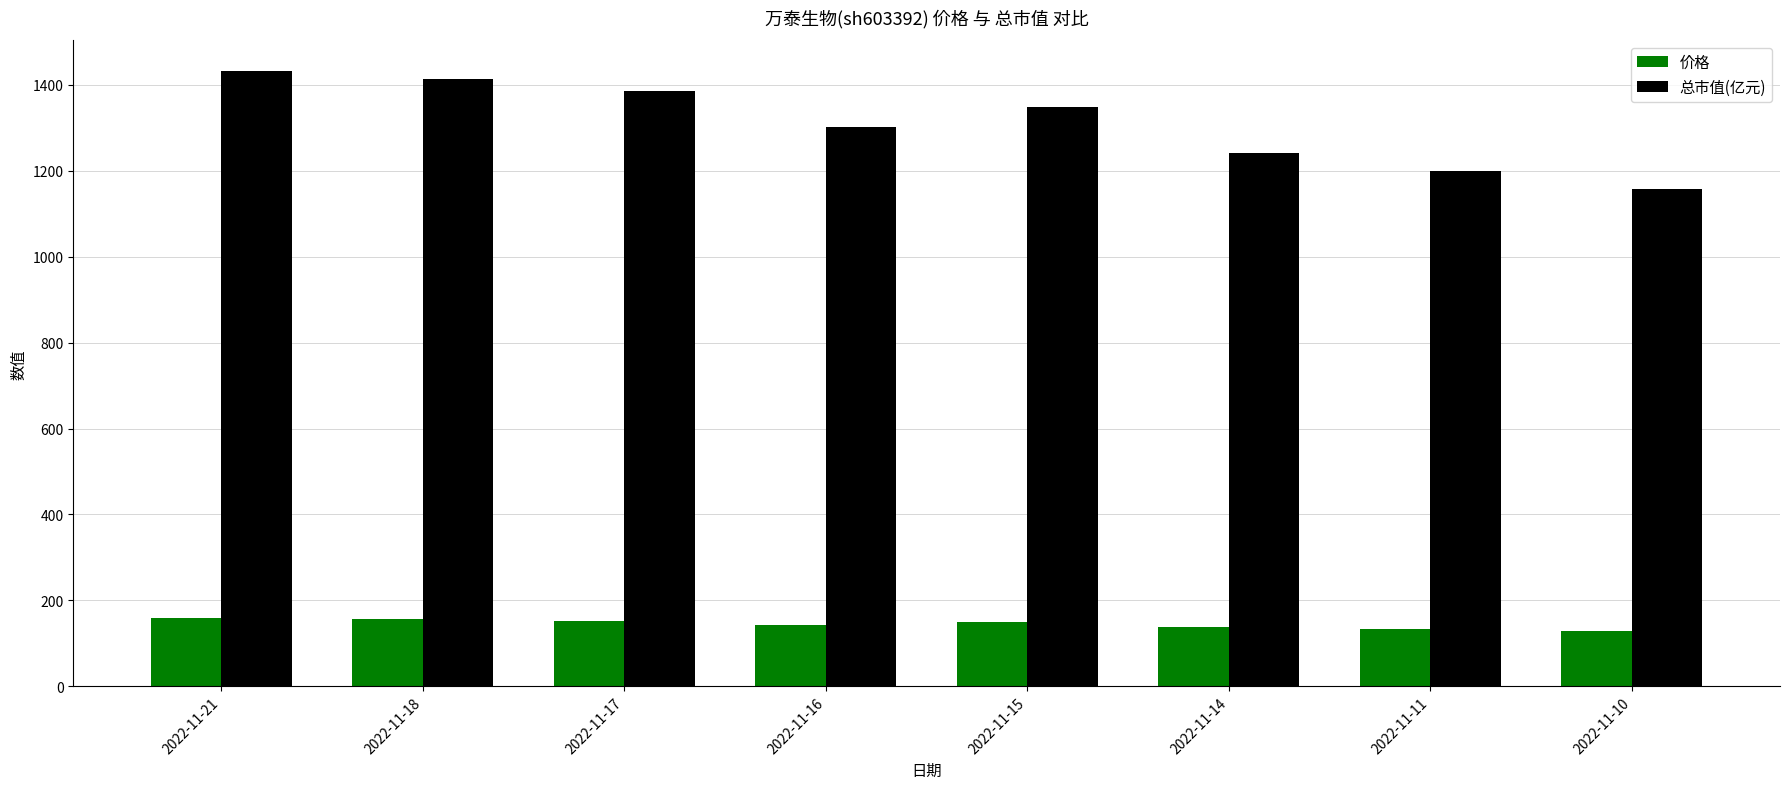

Rank the series by their average value, from lowest to highest.

价格, 总市值(亿元)